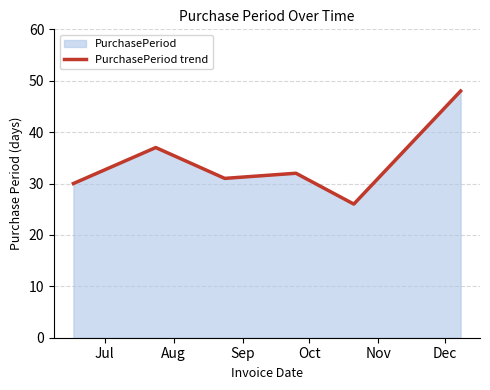

What is the minimum value shown in the chart?

26